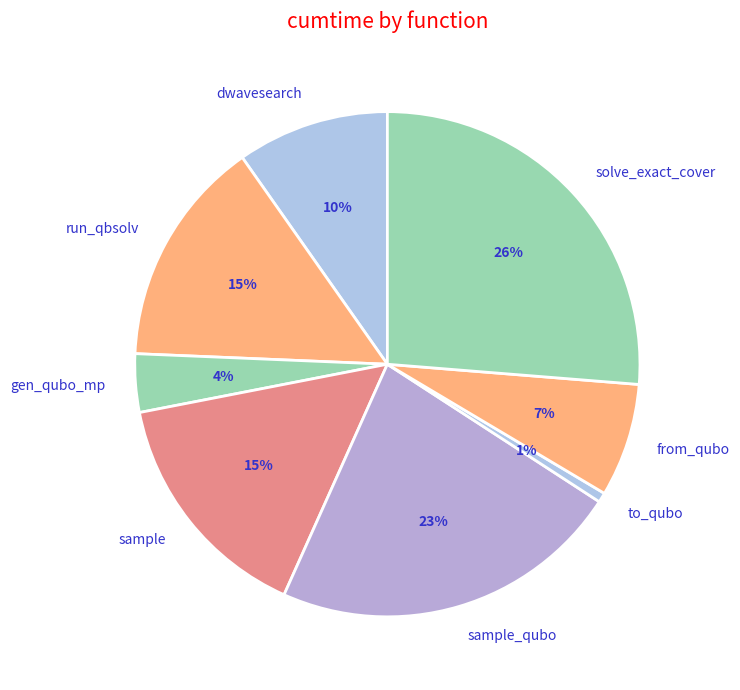

To the nearest percent, what percentage of the pie is to_qubo?

1%